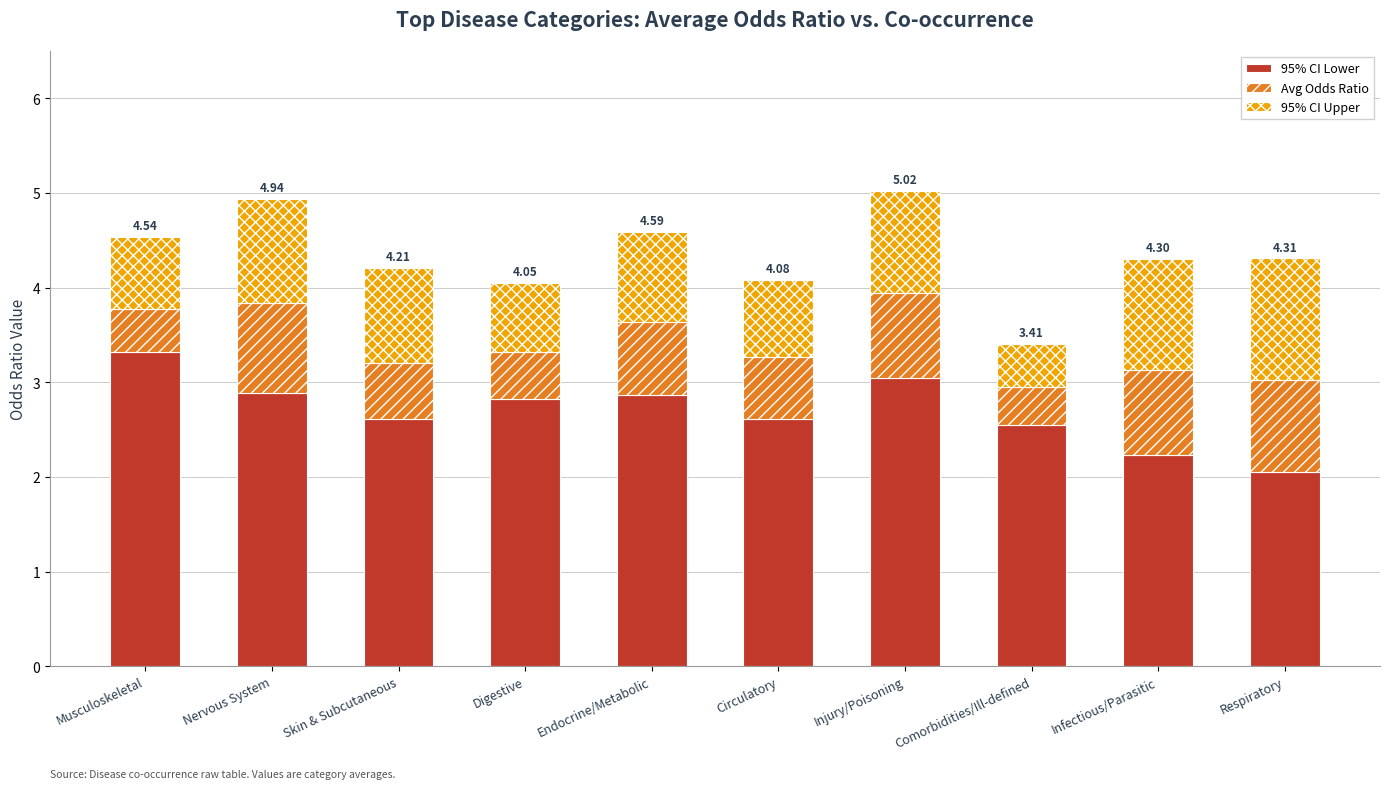

What is the total value across all series at Comorbidities/Ill-defined?

3.4